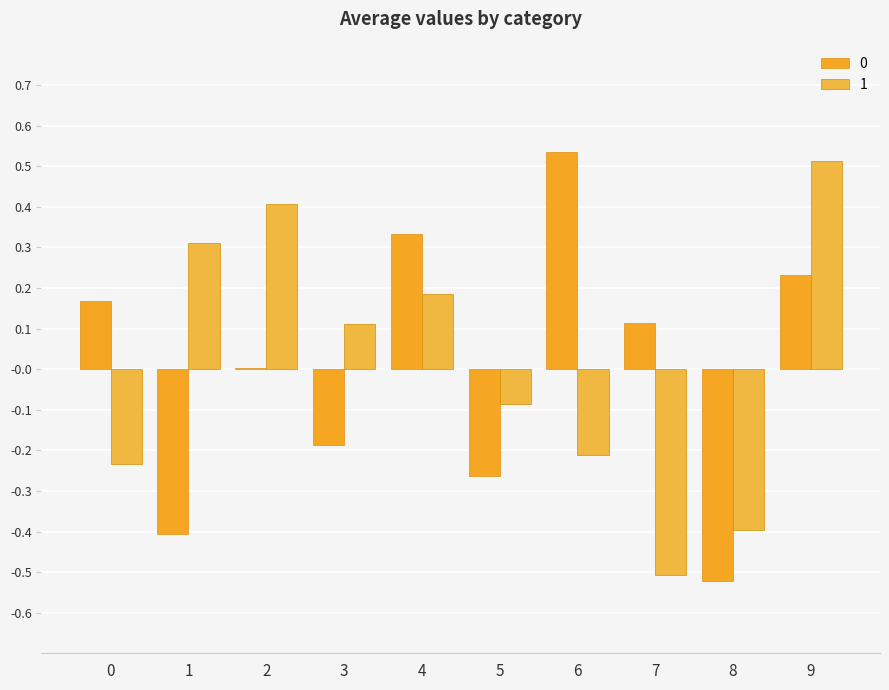

At how many categories does at least one series exceed 0?

8